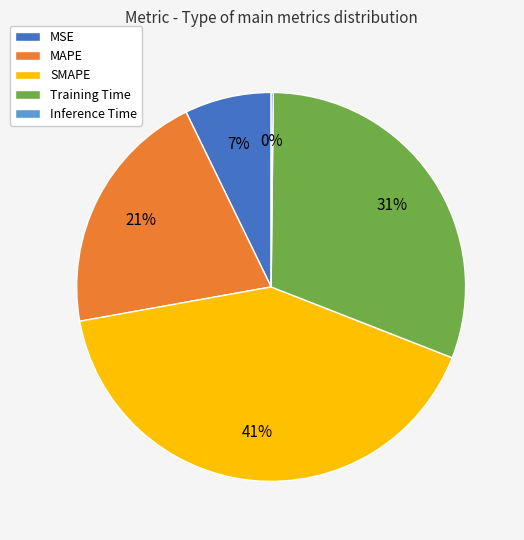

To the nearest percent, what is the average slice percentage?

20%